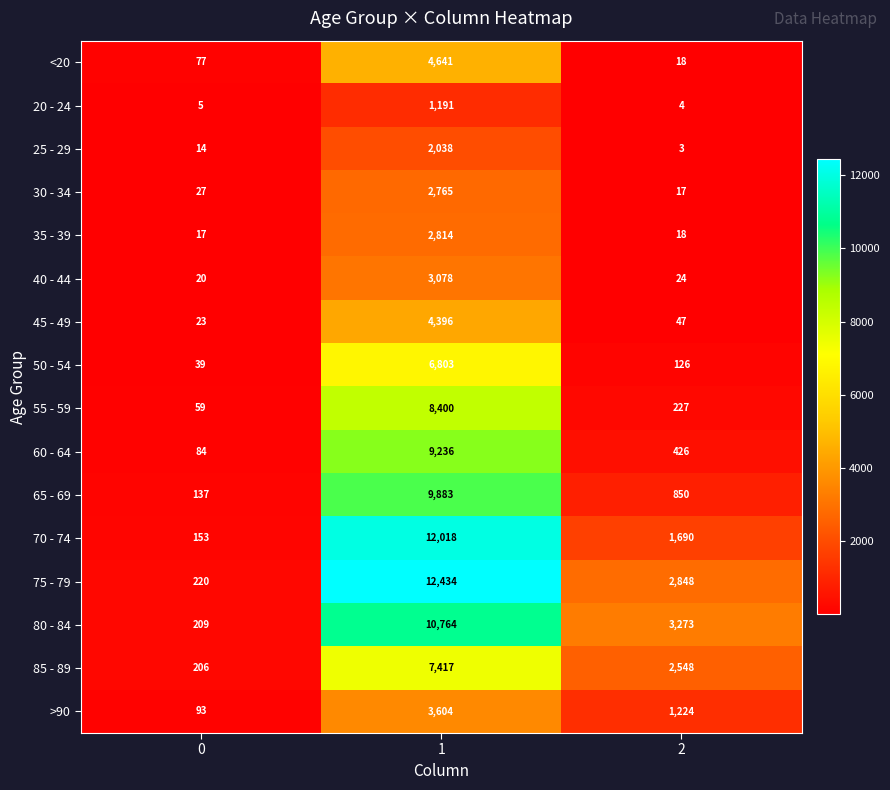

Which series has the largest range (max minus min)?

75 - 79